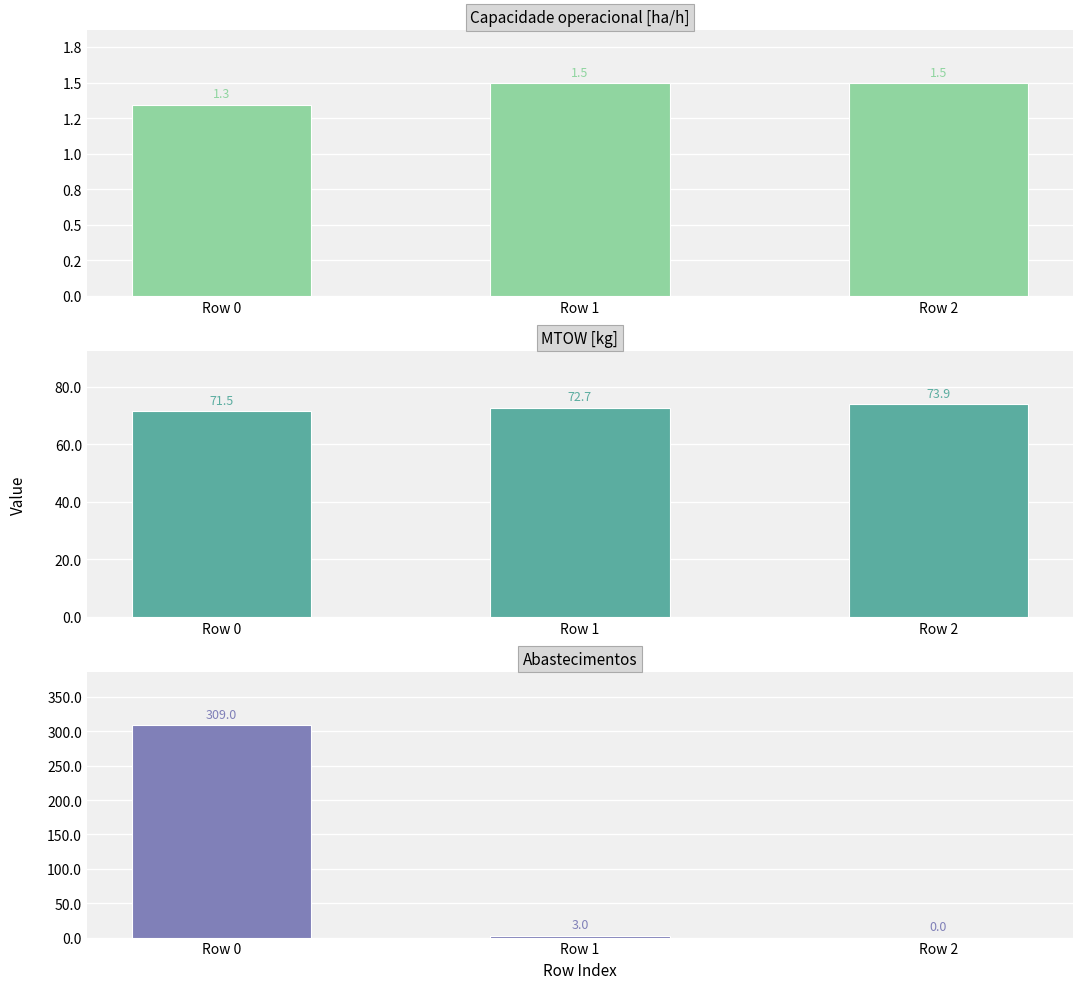

At which label does Abastecimentos first exceed 3?

Row 0